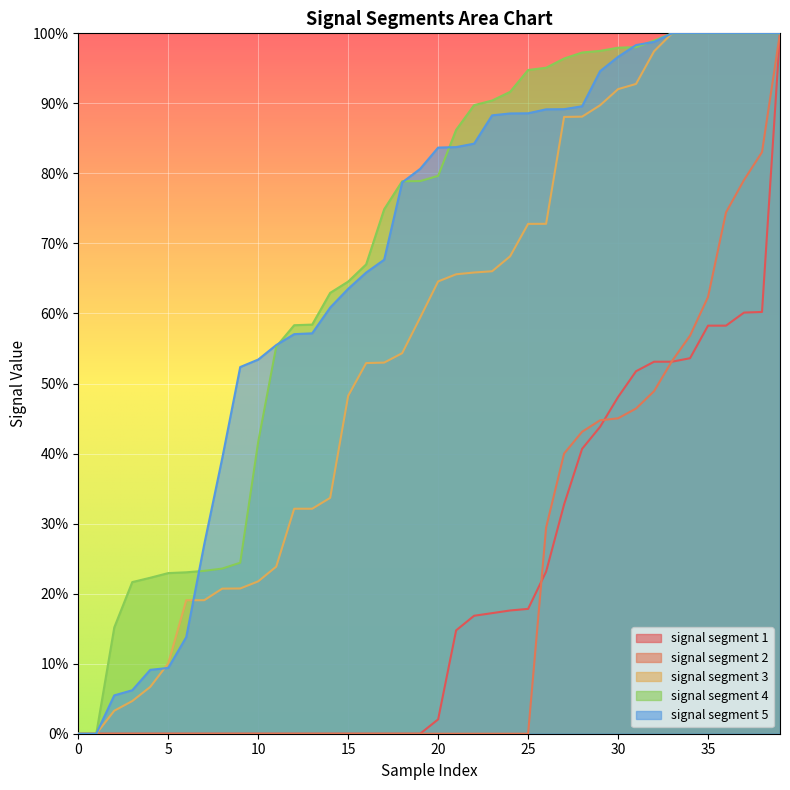

What are all the series names shown in the legend?

signal segment 1, signal segment 2, signal segment 3, signal segment 4, signal segment 5